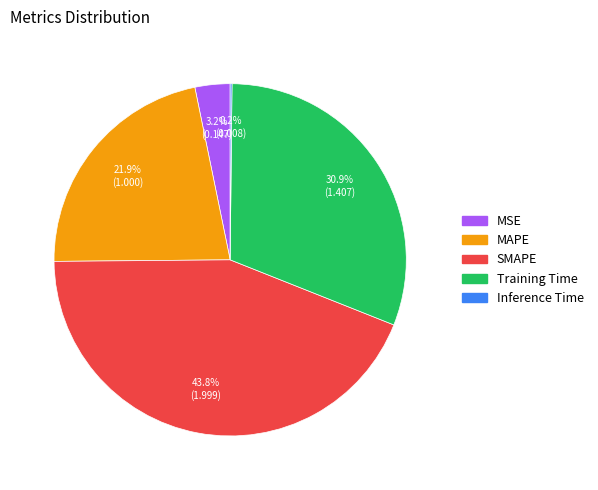

Is it true that SMAPE is 38% of the pie?

False